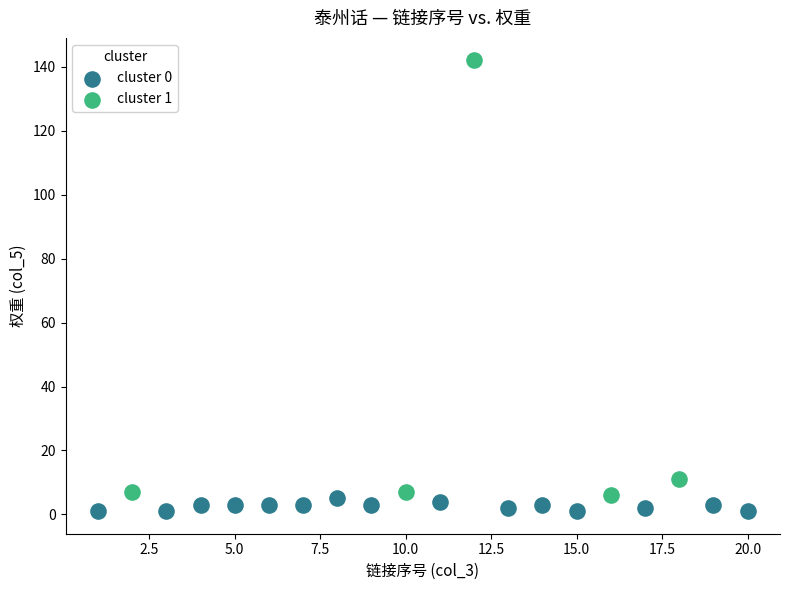

Which series reaches the maximum Y coordinate?

cluster 1